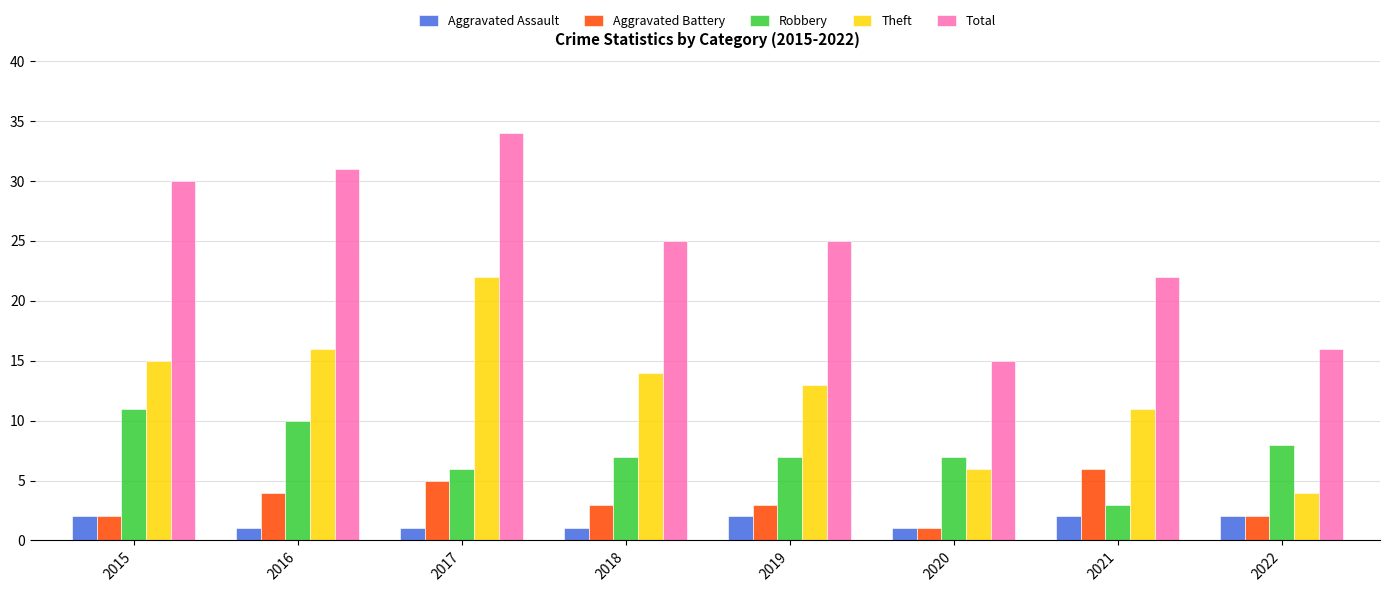

Which category has the highest value in the Aggravated Battery series?

2021